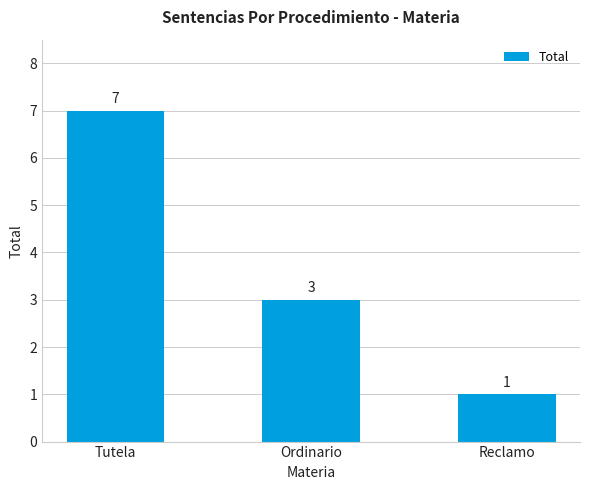

What is the difference between the maximum and second lowest values?

4